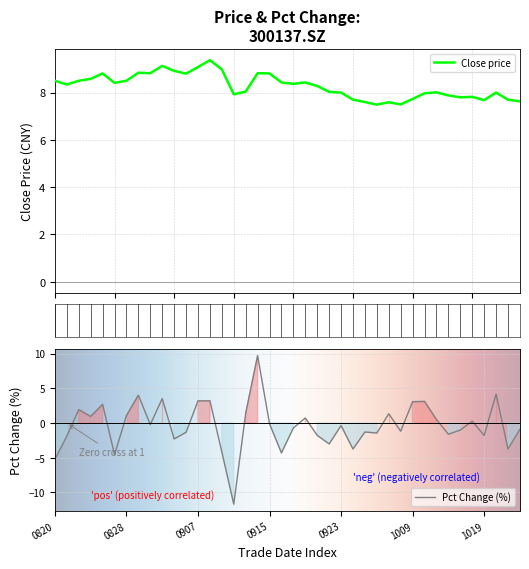

At which category does close reach its first local peak?

4